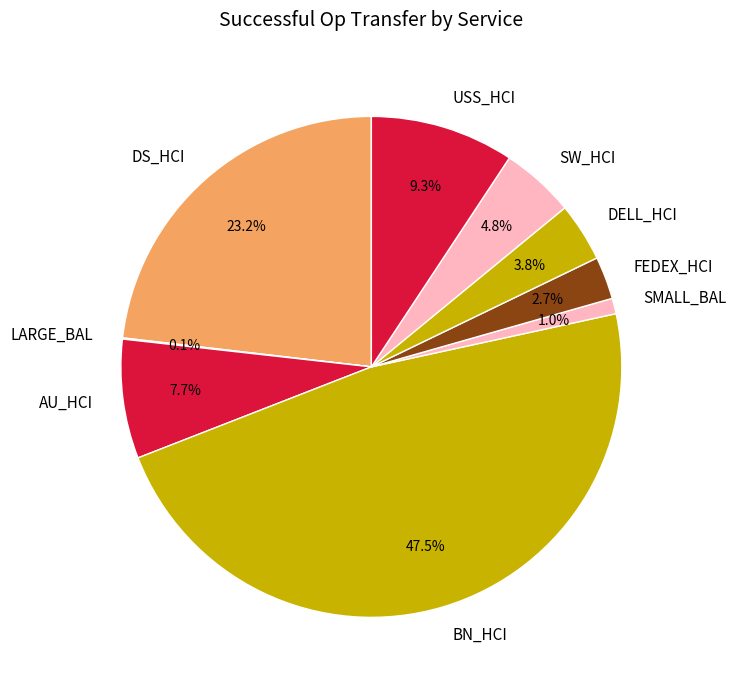

Which category has the biggest portion of the pie?

BN_HCI